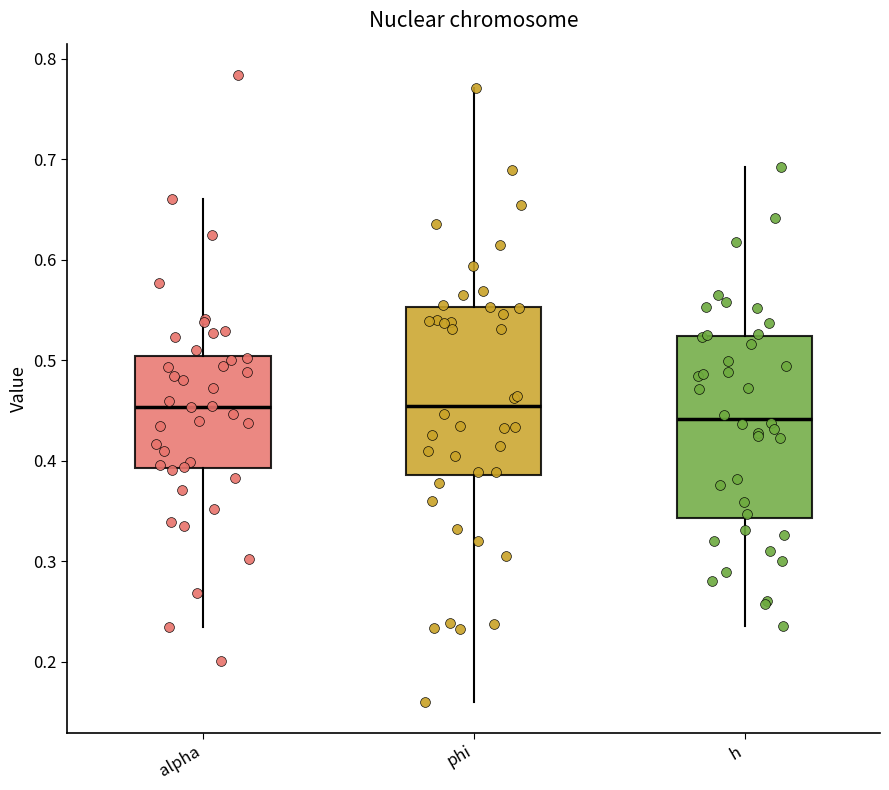

Which box has the lowest median line?

h